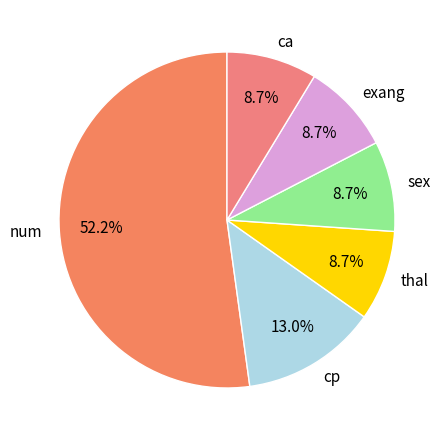

Which has a higher value, exang or cp?

cp